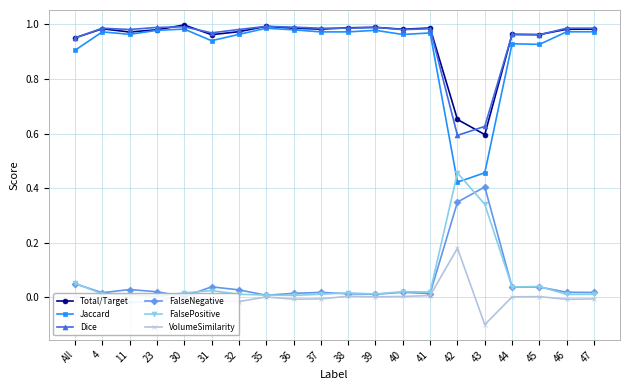

True or false: Total/Target and VolumeSimilarity cross at least once.

False